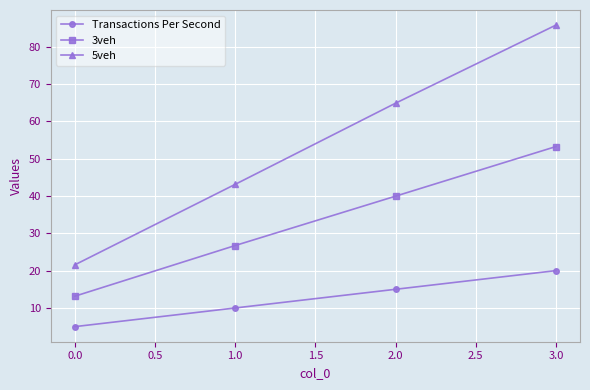

True or false: 5veh and Transactions Per Second intersect in this chart.

False